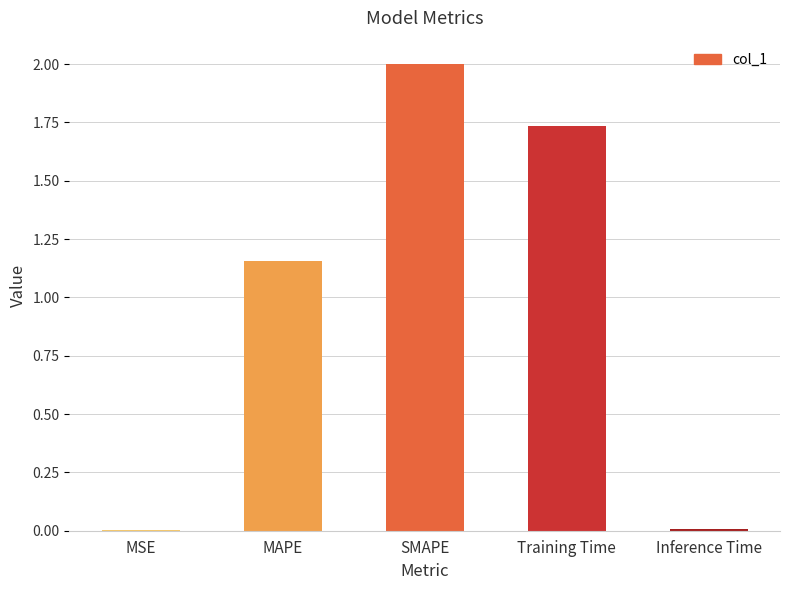

What is the maximum value shown in the chart?

2.0